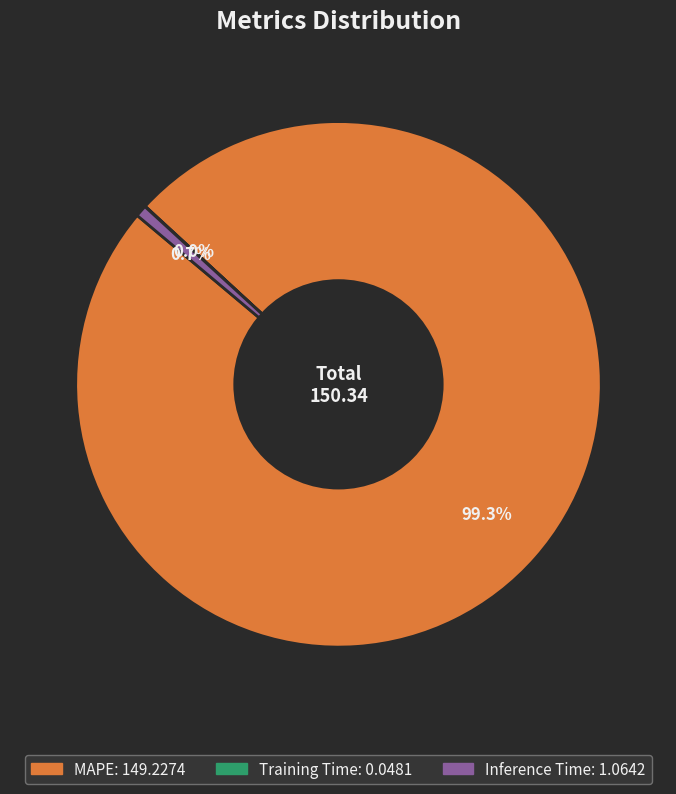

What portion of the pie excludes MAPE?

0.7%